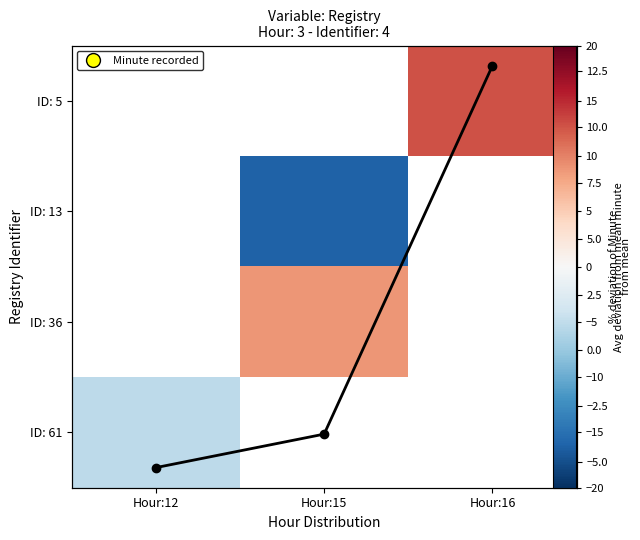

The value of ID: 13 at Hour:15 is -16.2. True or false?

True